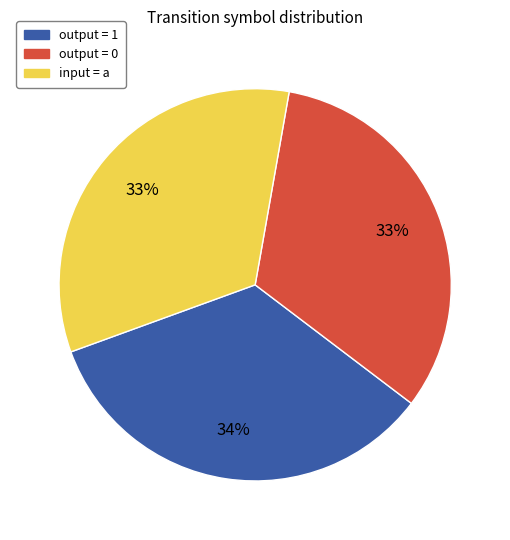

What percentage is the output = 1 slice, to the nearest percent?

34%